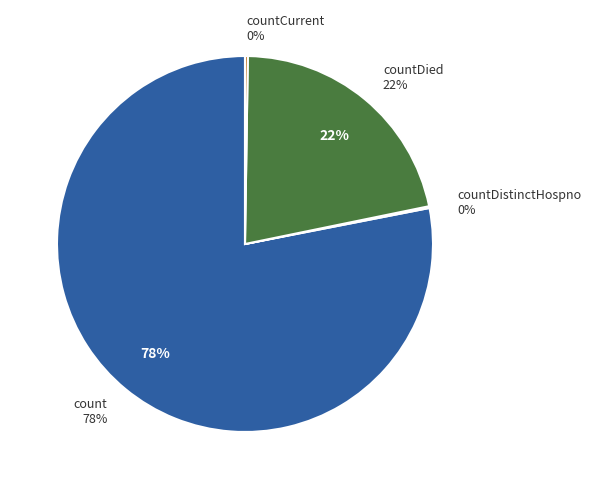

Is it true that countCurrent is 0% of the pie?

True